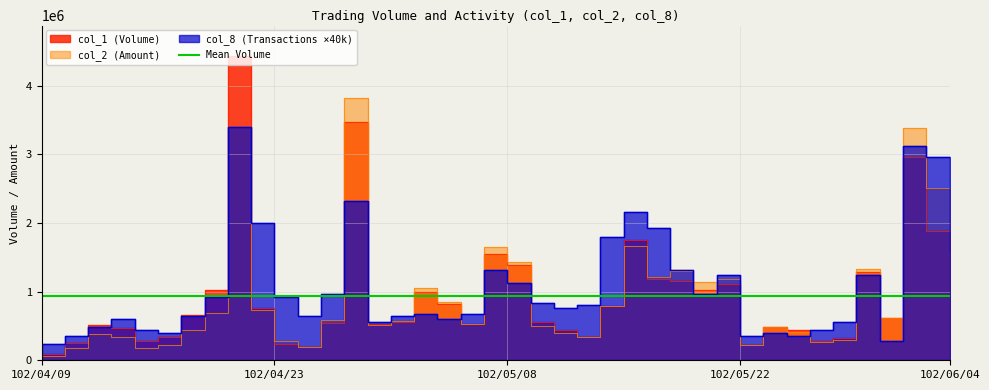

What is the difference between the col_8 values at 102/04/23 and 102/04/10?

560000